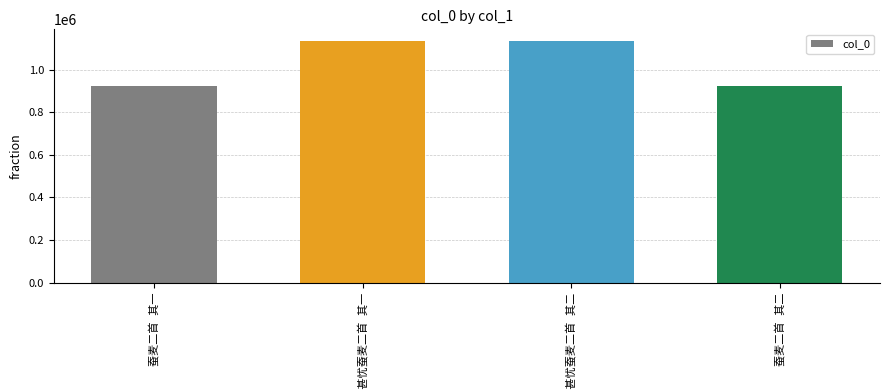

What is the greatest value displayed?

1134091